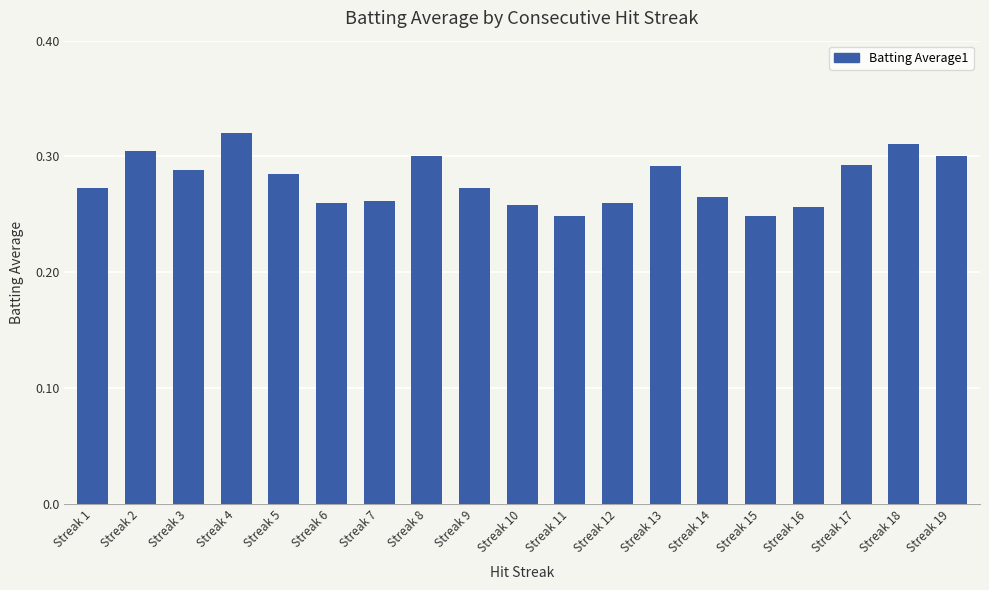

Which has a higher value, Streak 13 or Streak 15?

Streak 13